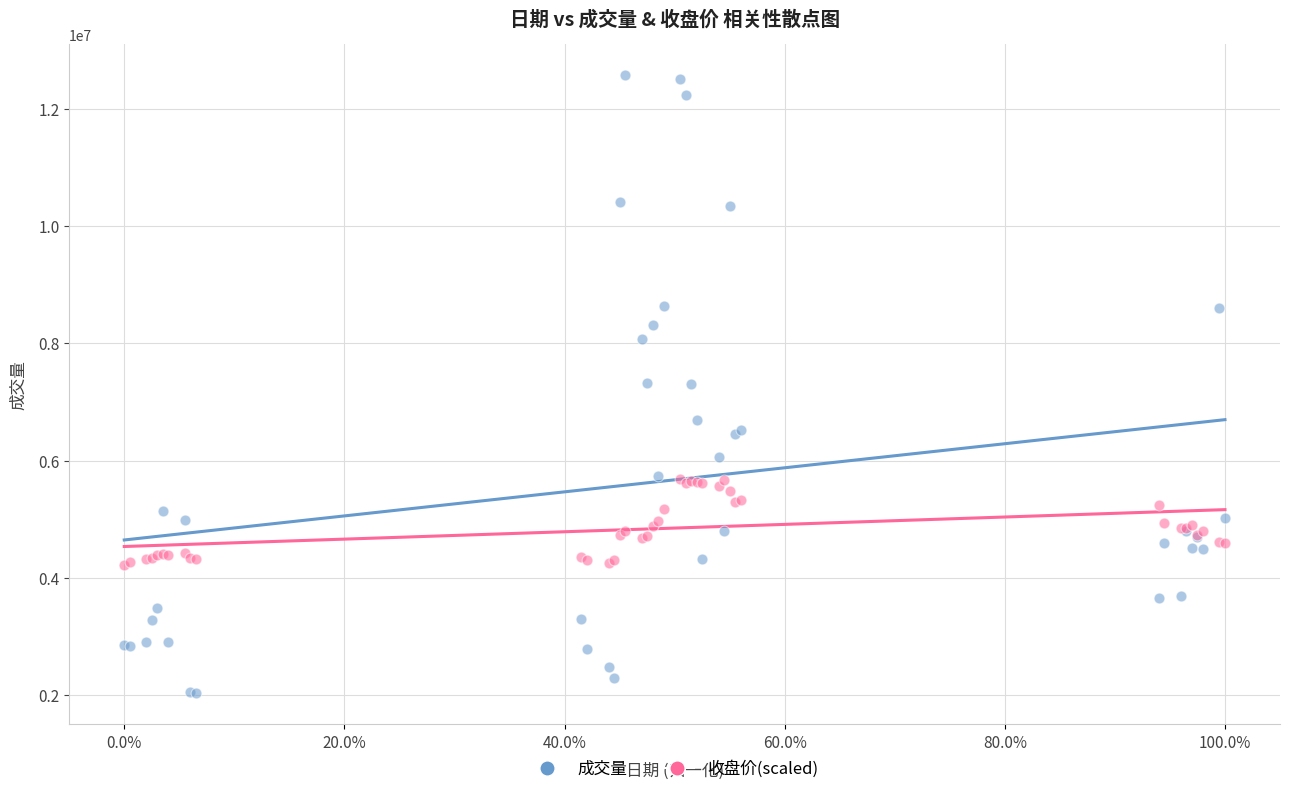

Which series contains the highest Y value?

成交量